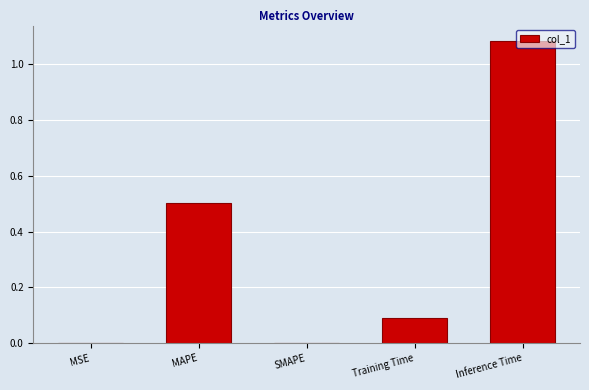

Read the value at MAPE.

0.5